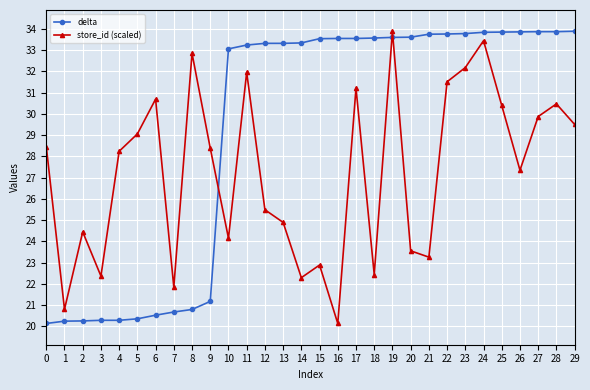

Between 5 and 11, which series saw the biggest shift?

delta